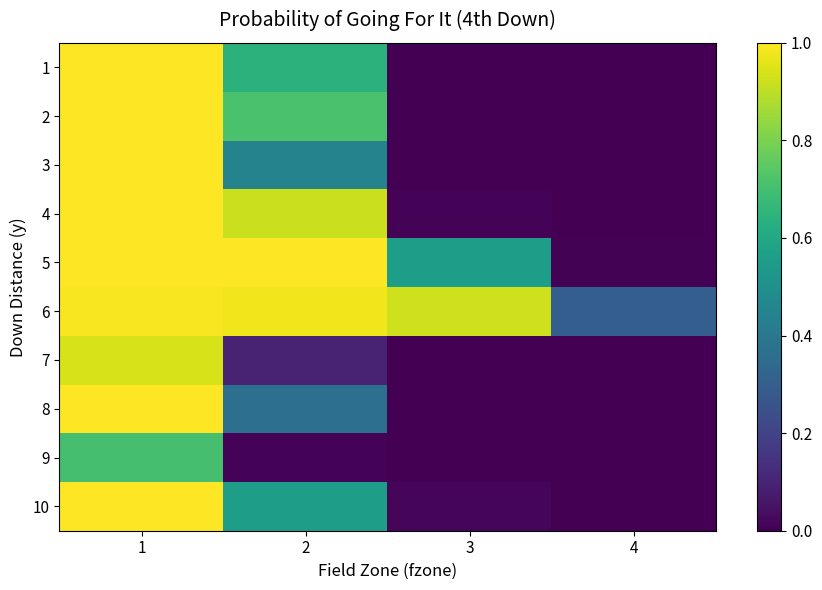

Reading left to right, extract all data points from this chart.

1: 1=1.0	2=0.6	3=0.0	4=0.0
2: 1=1.0	2=0.7	3=0.0	4=0.0
3: 1=1.0	2=0.4	3=0.0	4=0.0
4: 1=1.0	2=0.9	3=0.0	4=0.0
5: 1=1.0	2=1.0	3=0.6	4=0.0
6: 1=1.0	2=1.0	3=0.9	4=0.3
7: 1=0.9	2=0.1	3=0.0	4=0.0
8: 1=1.0	2=0.4	3=0.0	4=0.0
9: 1=0.7	2=0.0	3=0.0	4=0.0
10: 1=1.0	2=0.6	3=0.0	4=0.0